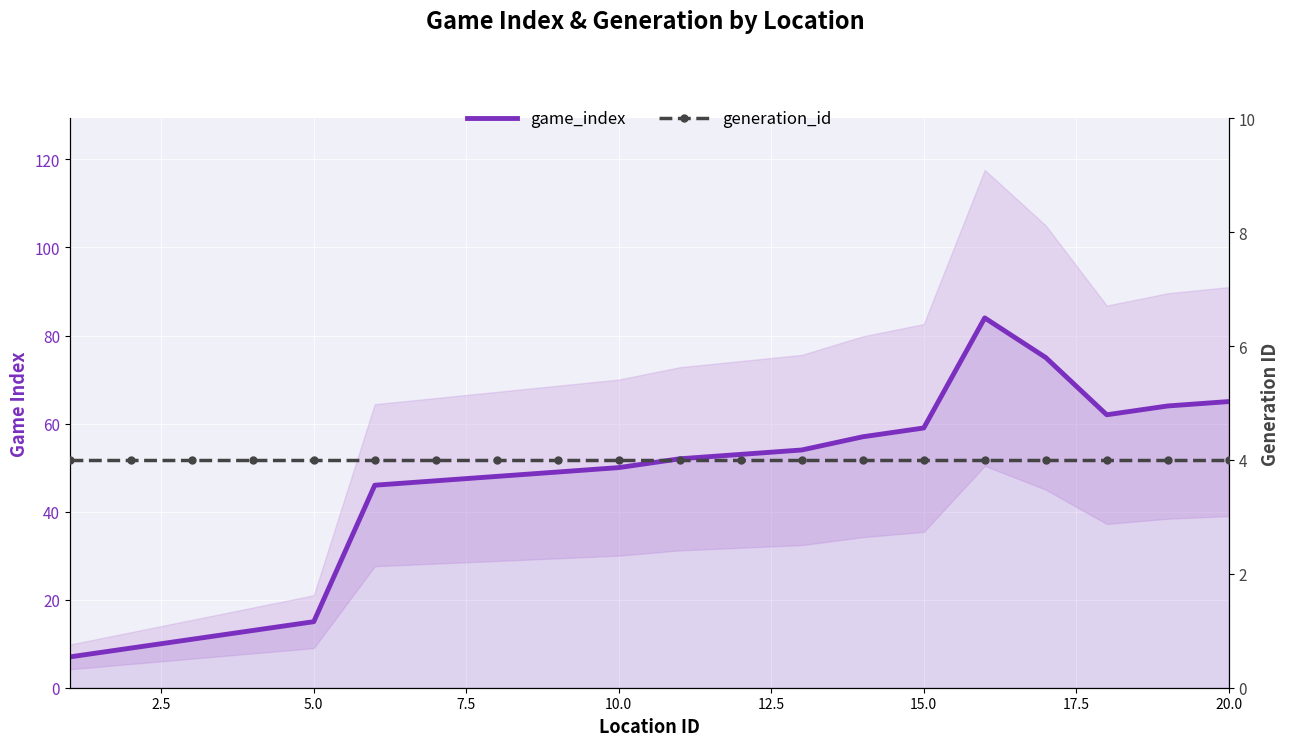

What are all the series names shown in the legend?

game_index, generation_id